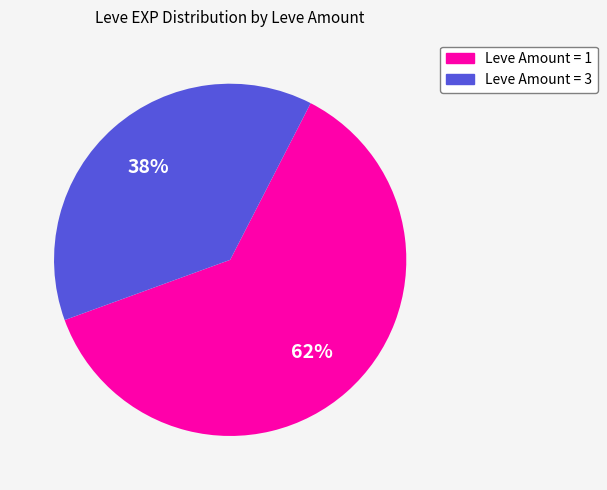

How many slices are in this pie chart?

2